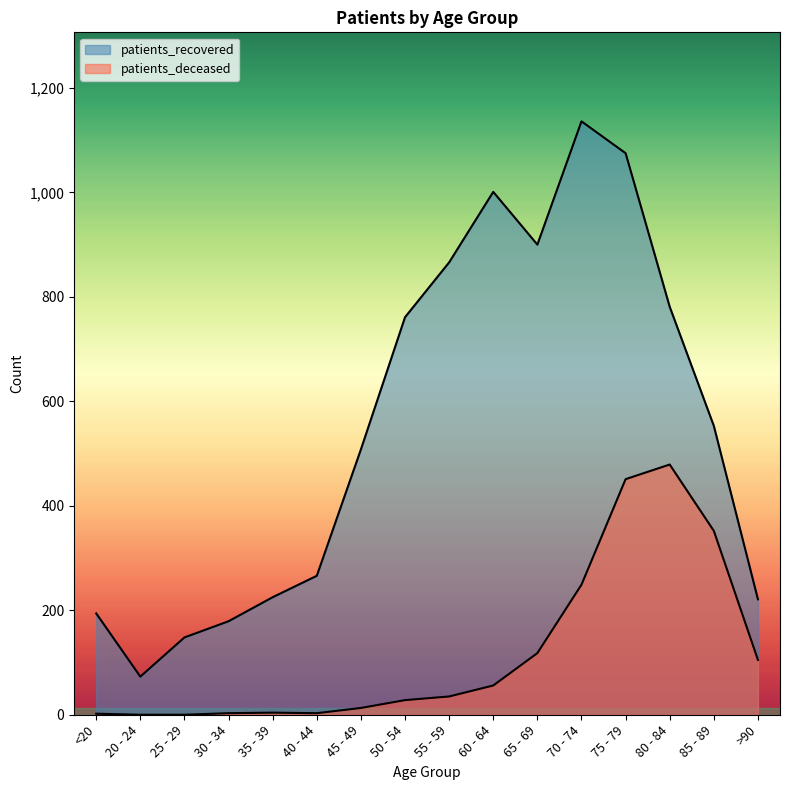

What is the average value of the patients_deceased series?

119